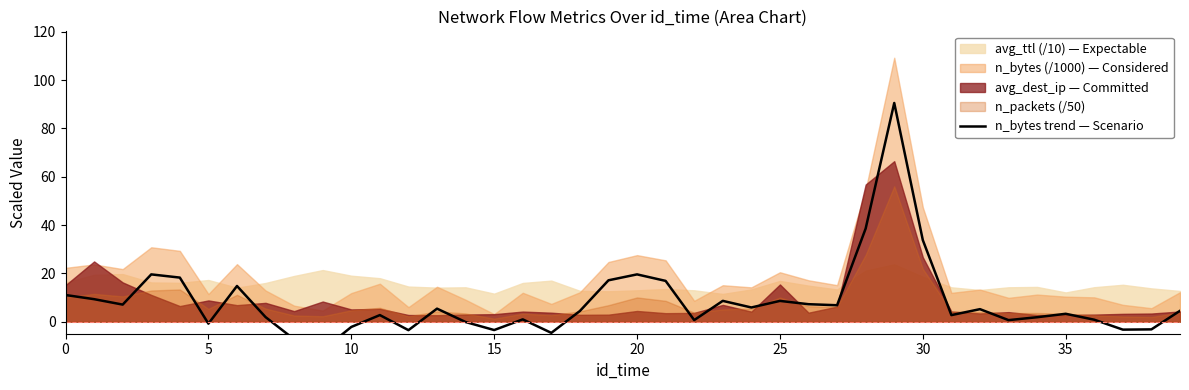

Which label corresponds to the smallest value in the chart?

9